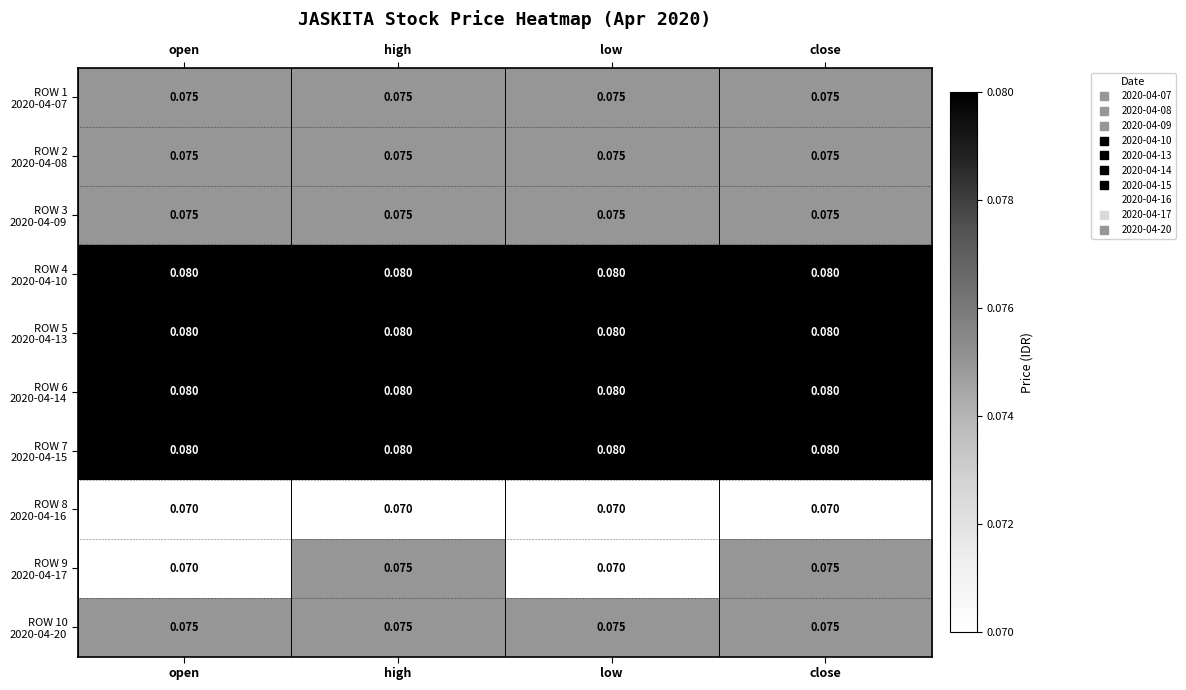

Which label corresponds to the largest value in the chart?

open